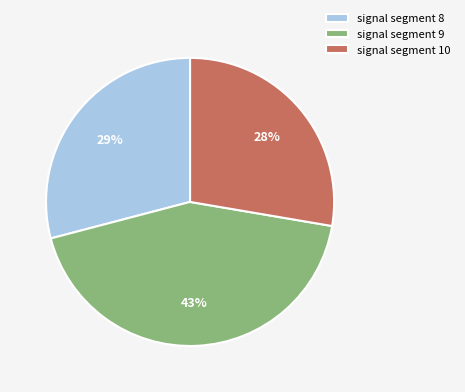

Is it true that signal segment 9 is 53% of the pie?

False